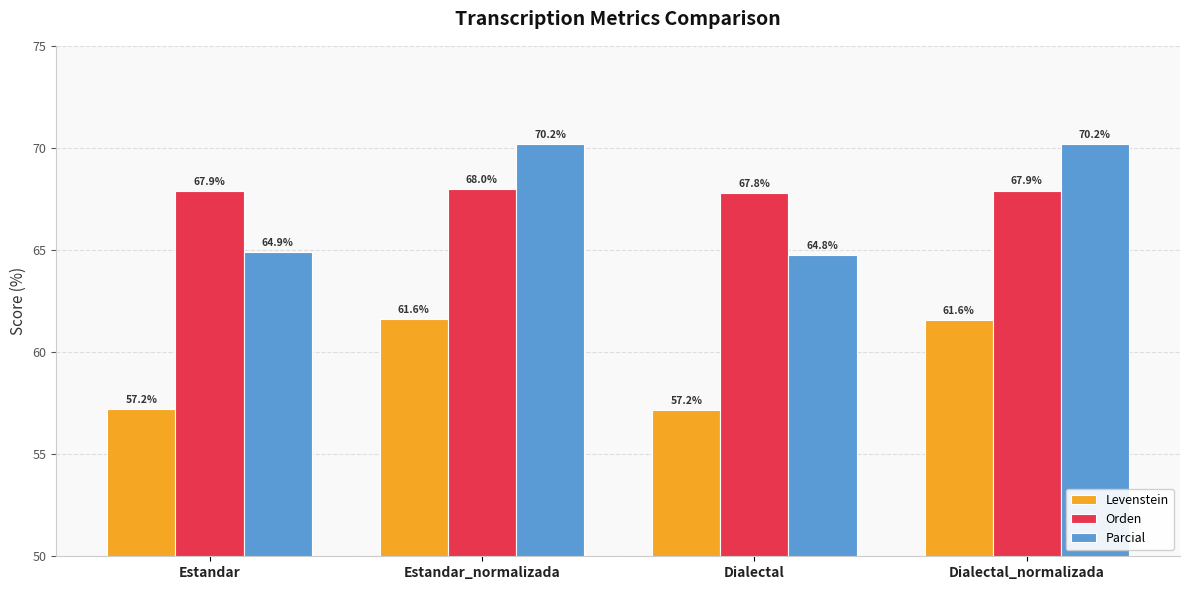

What is the value of the Parcial bar at the 1st from the left?

64.9